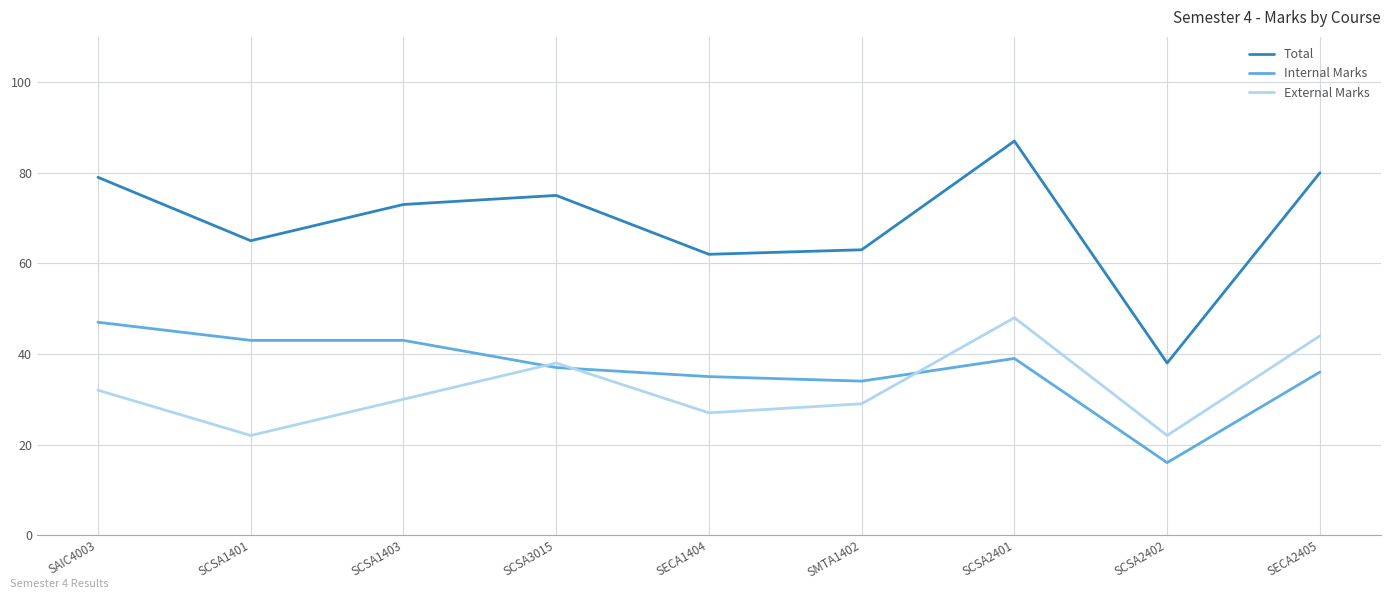

True or false: Total and External Marks intersect in this chart.

False